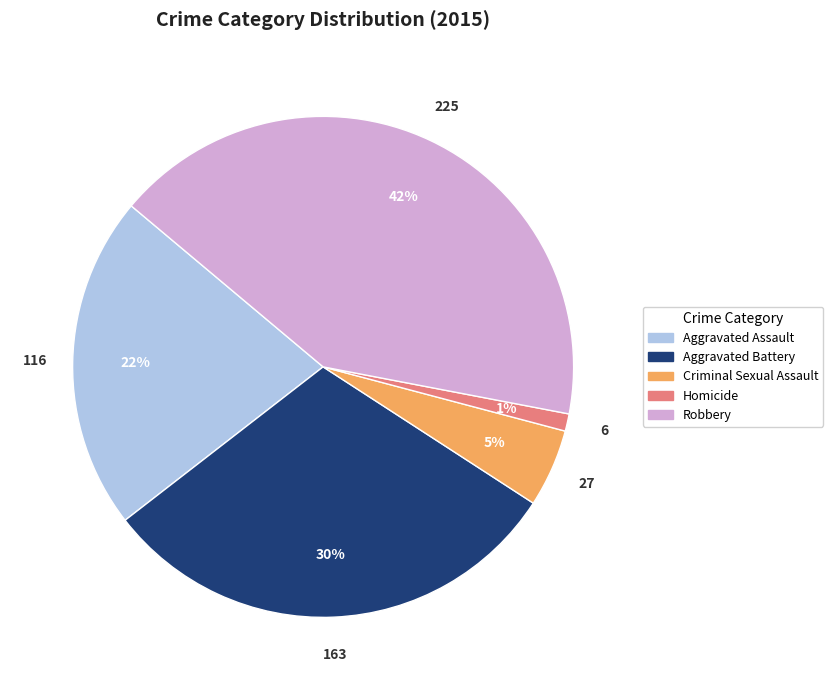

Which has a higher value, Robbery or Criminal Sexual Assault?

Robbery